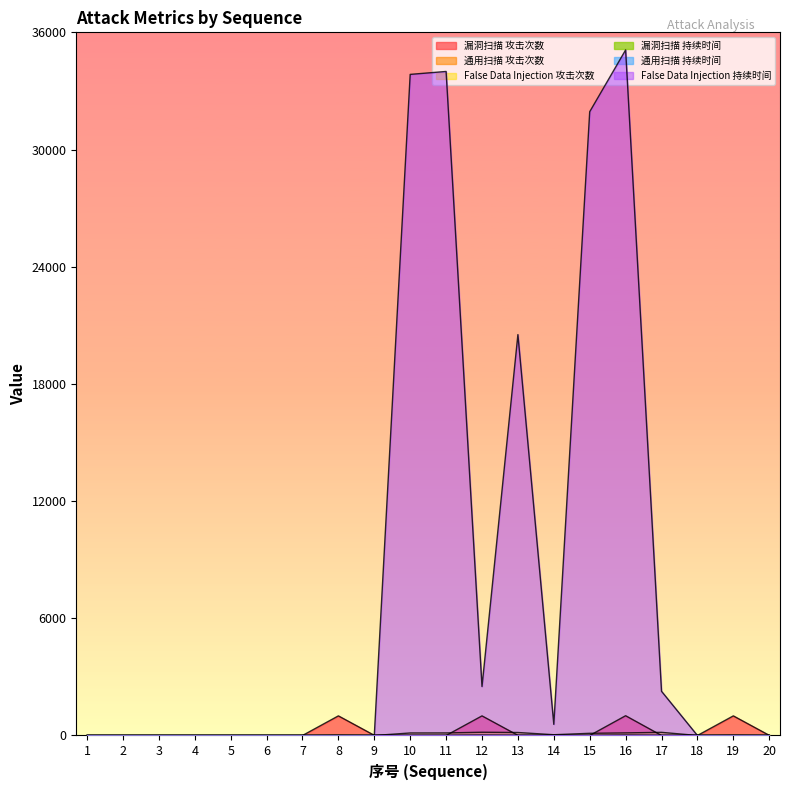

Reading left to right, what are all the values shown in this chart?

漏洞扫描 攻击次数: 1=0.0	2=0.0	3=0.0	4=0.0	5=0.0	6=0.0	7=0.0	8=1004.0	9=8.0	10=0.0	11=0.0	12=1004.0	13=8.0	14=0.0	15=0.0	16=1012.0	17=0.0	18=0.0	19=1004.0	20=8.0
False Data Injection 攻击次数: 1=0.0	2=0.0	3=0.0	4=0.0	5=0.0	6=0.0	7=0.0	8=0.0	9=0.0	10=129.0	11=131.0	12=166.0	13=153.0	14=39.0	15=112.0	16=133.0	17=161.0	18=0.0	19=0.0	20=0.0
漏洞扫描 持续时间: 1=0.0	2=0.0	3=0.0	4=0.0	5=0.0	6=0.0	7=0.0	8=12.6	9=0.2	10=0.0	11=0.0	12=12.5	13=0.2	14=0.0	15=0.0	16=12.8	17=0.0	18=0.0	19=12.9	20=0.2
False Data Injection 持续时间: 1=0.0	2=0.0	3=0.0	4=0.0	5=0.0	6=0.0	7=0.0	8=0.0	9=0.0	10=33846.9	11=33997.0	12=2506.3	13=20524.7	14=569.5	15=31934.8	16=35097.7	17=2263.9	18=0.0	19=0.0	20=0.0